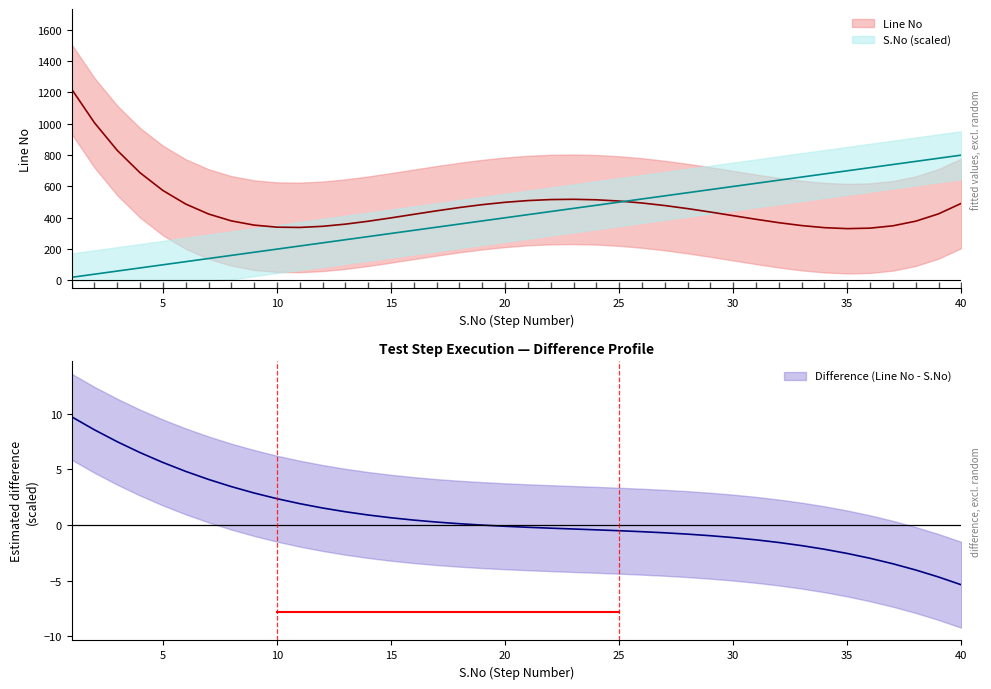

How many data points are above 419?

20